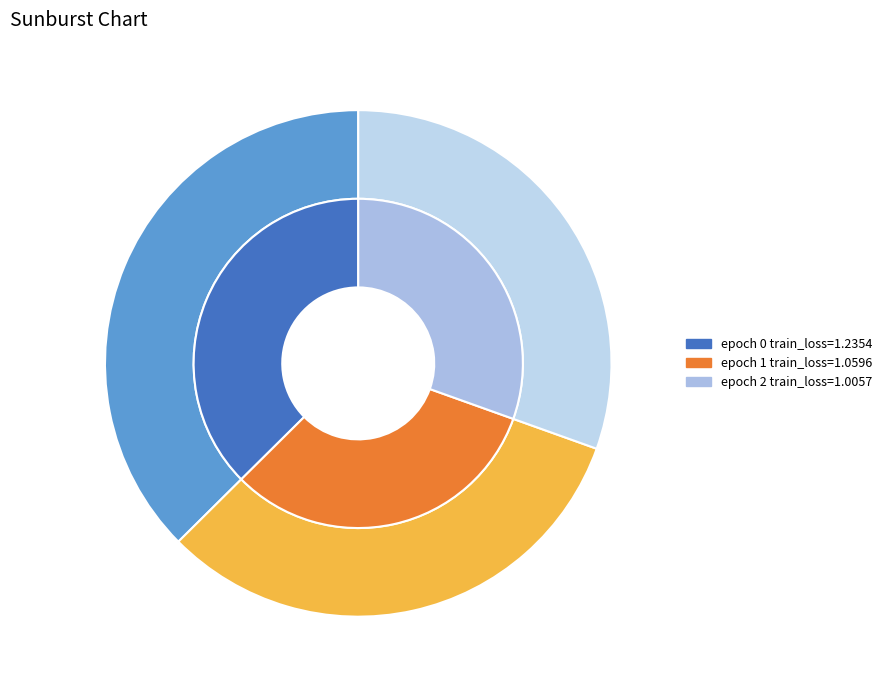

To the nearest percent, what is the average slice percentage?

33%